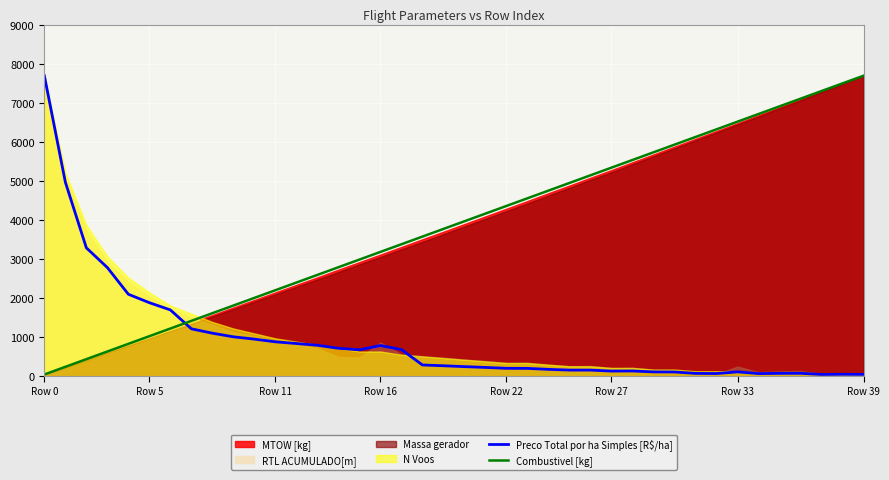

Which series ends up on top after the final intersection of Preco Total por ha Simples [R$/ha] and Combustivel [kg]?

Combustivel [kg]